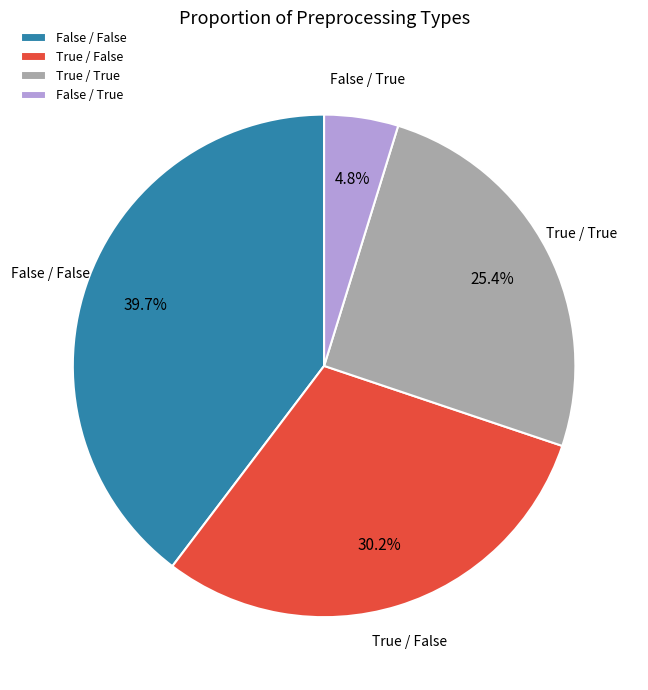

What is the ratio of the value at True / True to the value at True / False?

0.8